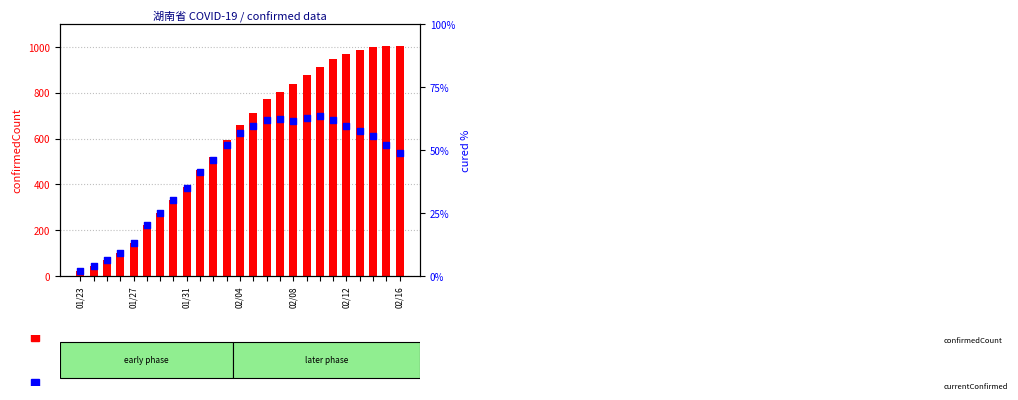

Is the value of currentConfirmedCount at 22 greater than the value of confirmedCount at 01/27?

Yes